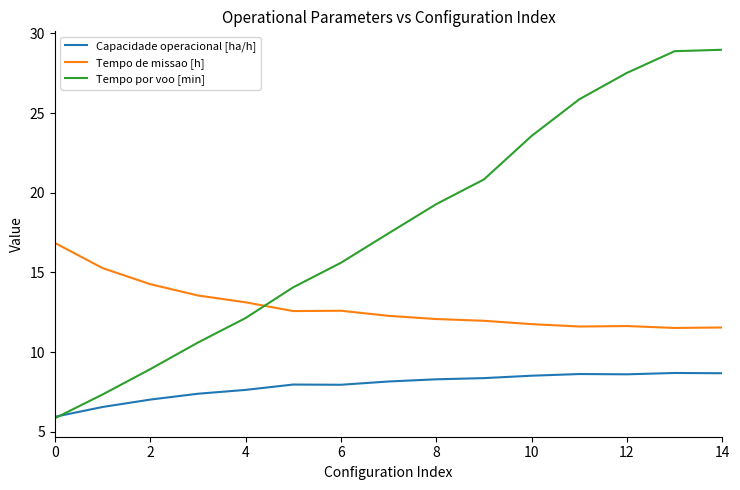

After their last crossing, which series has the higher values: Capacidade operacional [ha/h] or Tempo por voo [min]?

Tempo por voo [min]